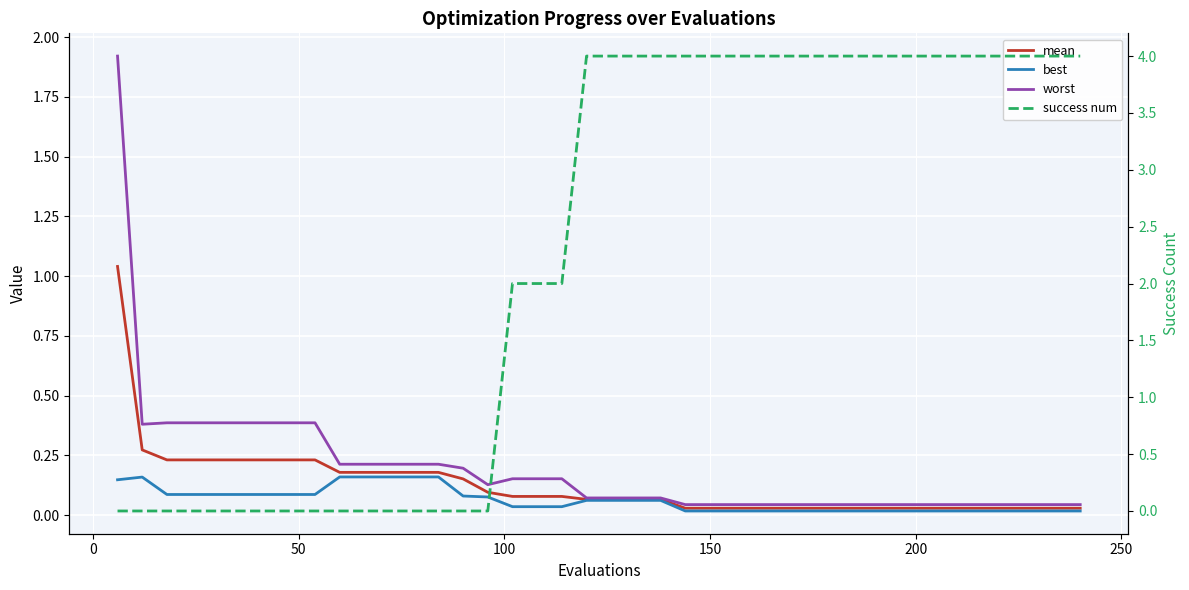

How many lines are shown in the chart?

4